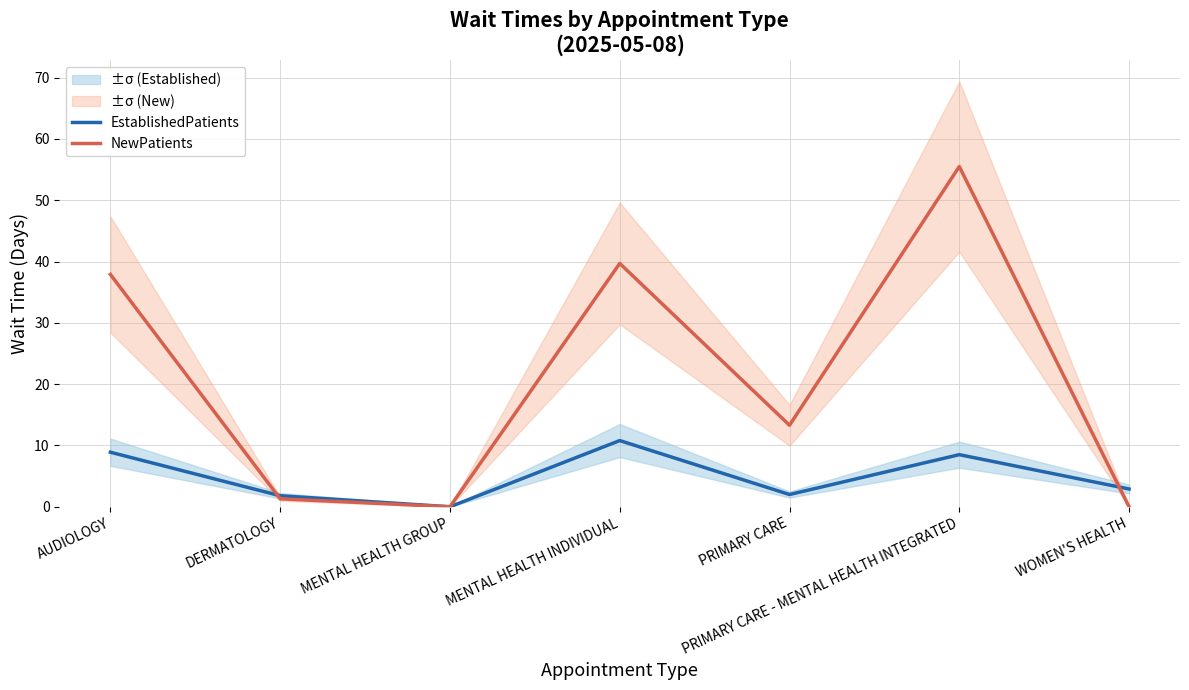

Is it true that NewPatients equals 78.3 at PRIMARY CARE - MENTAL HEALTH INTEGRATED?

False